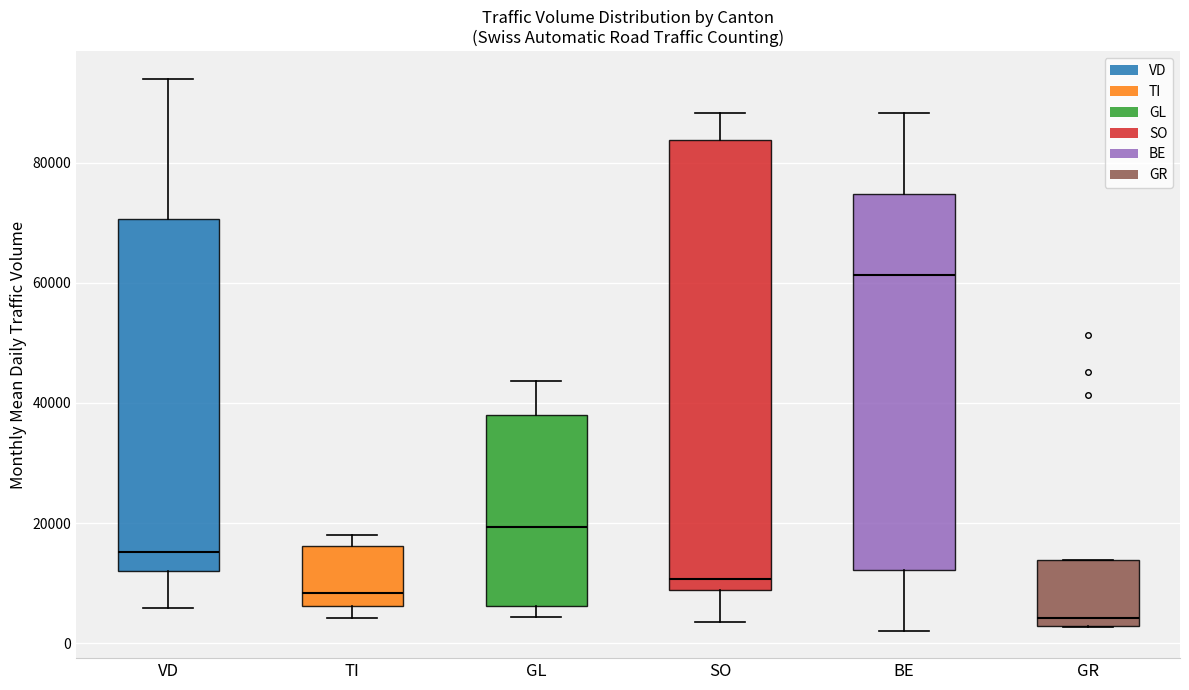

Reading left to right, read every box against the y-axis: the position of its median line, the range the box covers, and the ends of its whiskers. The values are not printed on the chart, so give them approximately, as read against the axis.

VD: median 16000, box 12000 to 70000, whiskers 6000 to 94000
TI: median 8000, box 6000 to 16000, whiskers 4000 to 18000
GL: median 20000, box 6000 to 38000, whiskers 4000 to 44000
SO: median 10000, box 8000 to 84000, whiskers 4000 to 88000
BE: median 62000, box 12000 to 74000, whiskers 2000 to 88000
GR: median 4000, box 2000 to 14000, whiskers 2000 to 14000